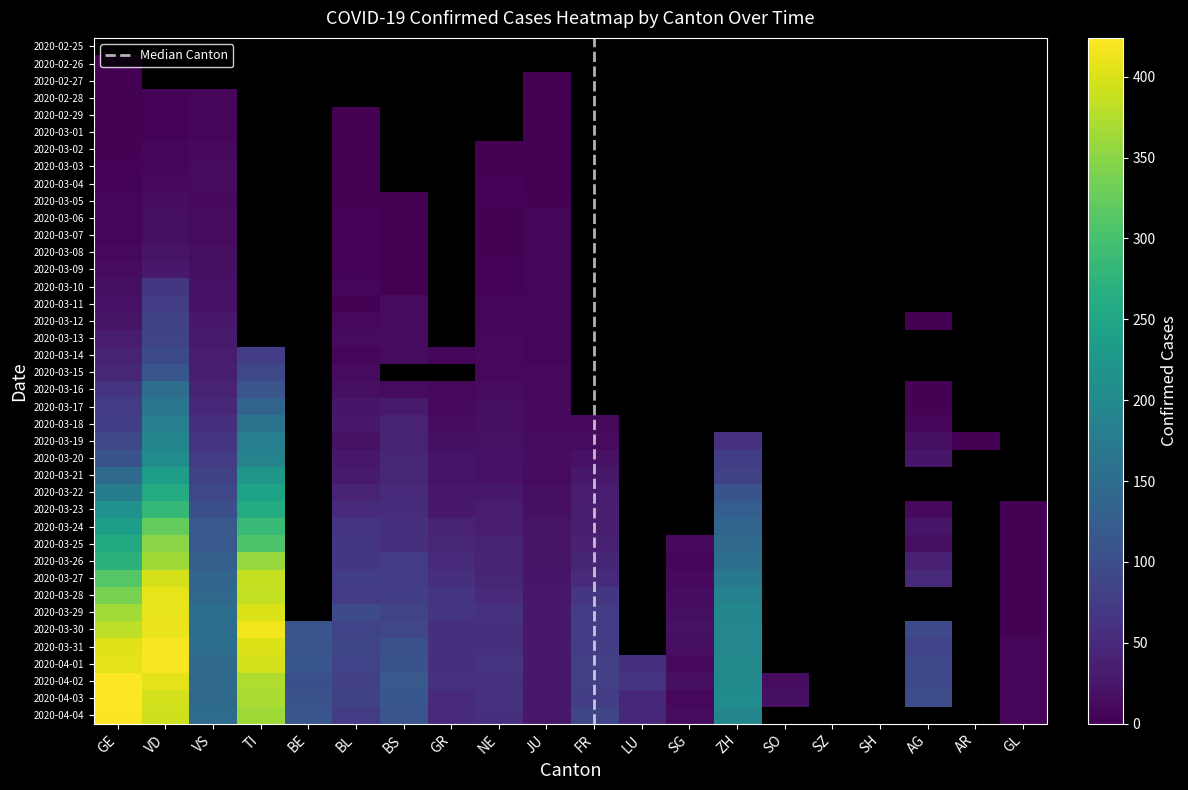

How many values in the VS series exceed 42?

19